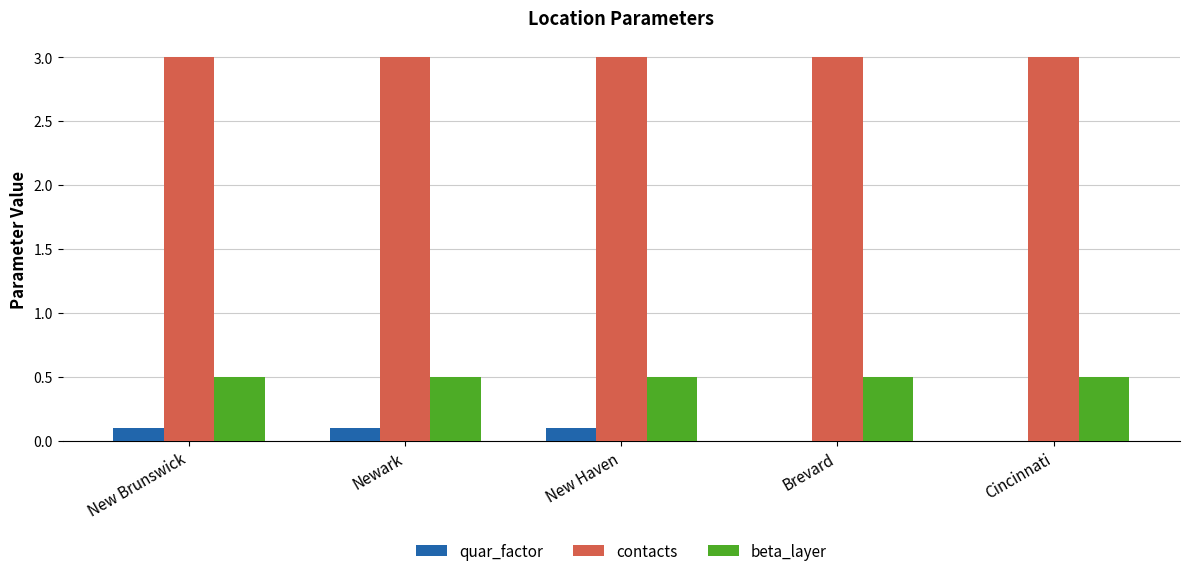

Reading left to right, list all the values displayed in this chart.

quar_factor: 0.1	0.1	0.1	0.0	0.0
contacts: 3.0	3.0	3.0	3.0	3.0
beta_layer: 0.5	0.5	0.5	0.5	0.5